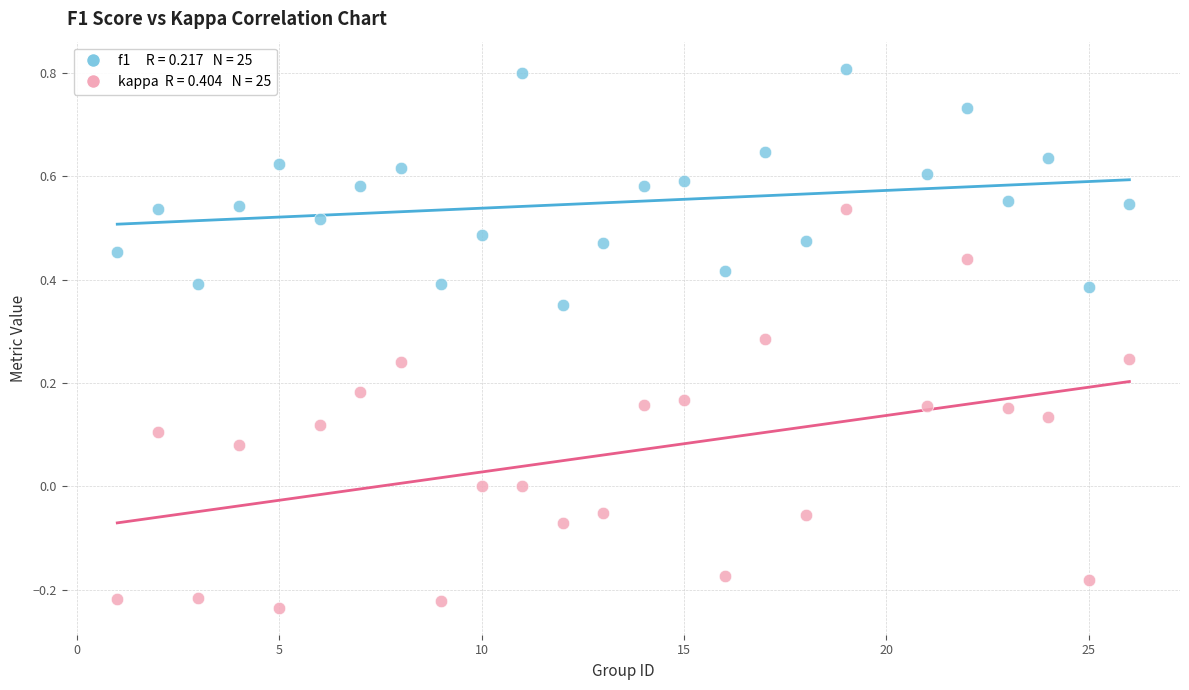

Across all data points, what is the range of X values (max minus min)?

25.0